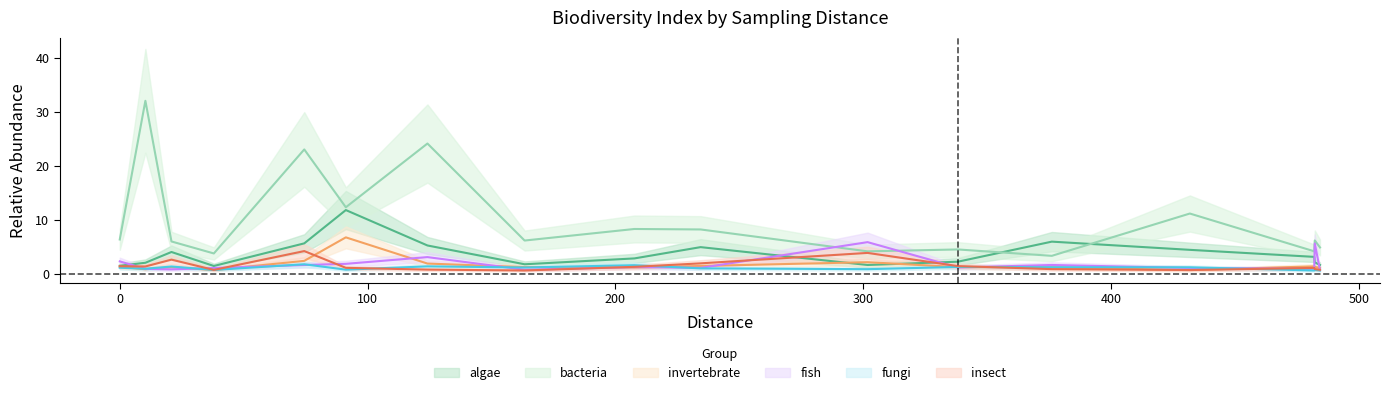

Between which two adjacent categories do insect and algae first intersect?

234.34 and 301.71